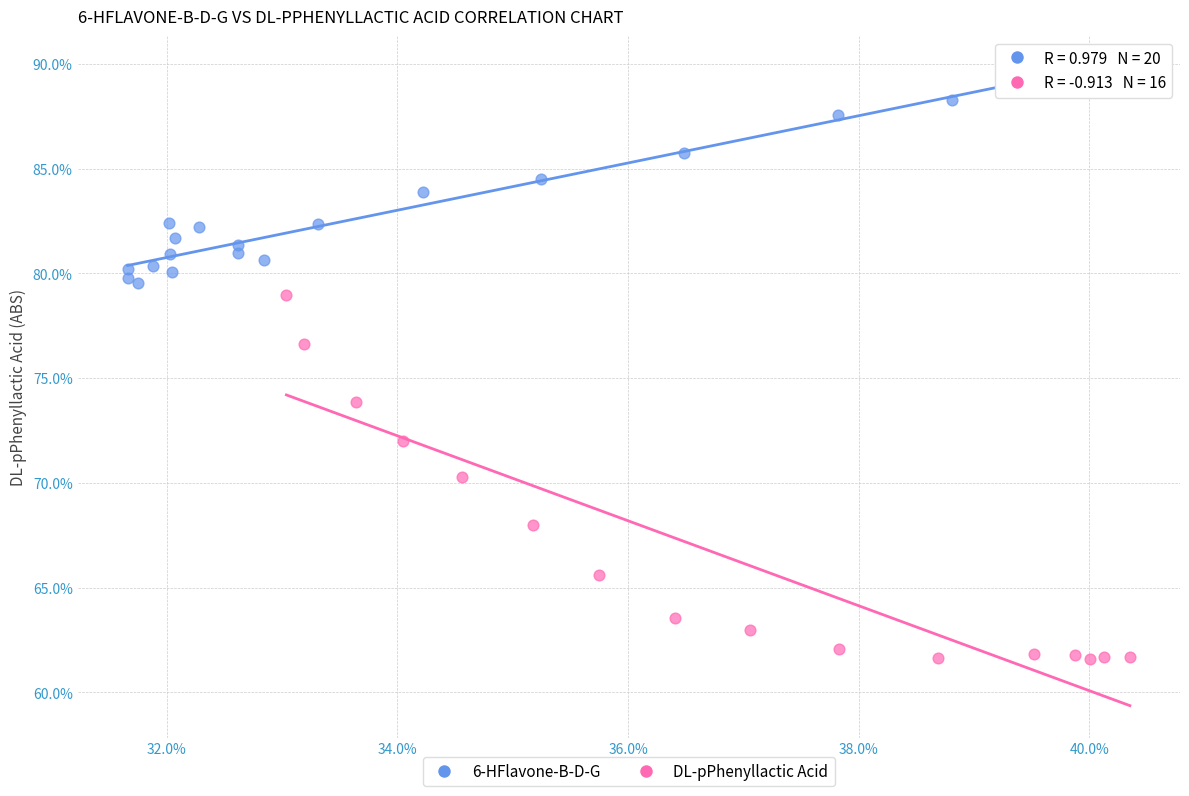

What are all the series names shown in the legend?

6-HFlavone-B-D-G, DL-pPhenyllactic Acid